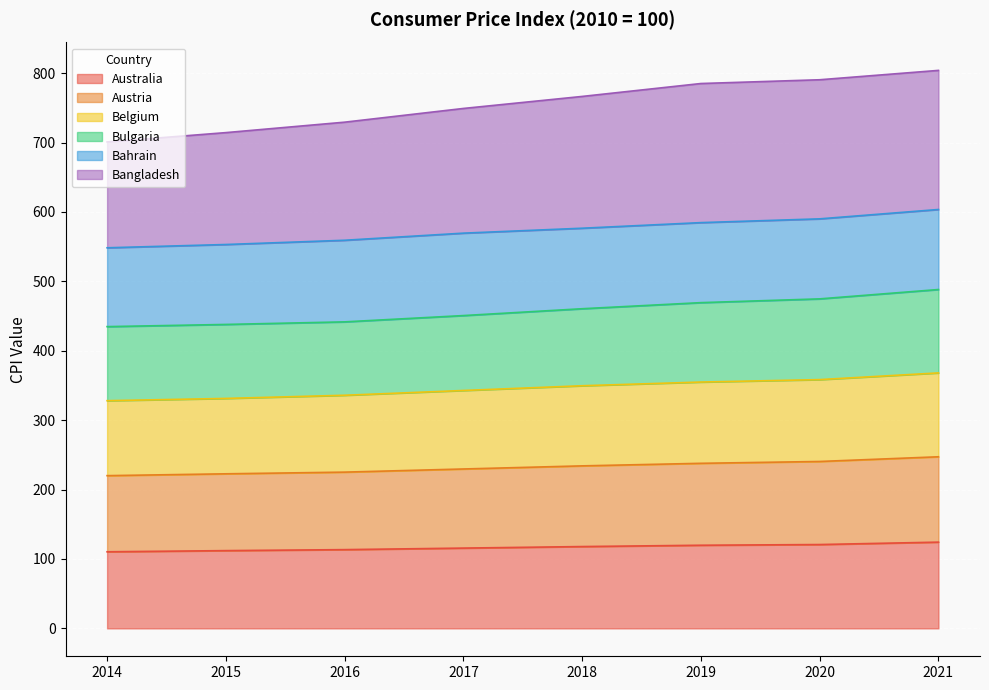

True or false: Bangladesh and Austria cross at least once.

False